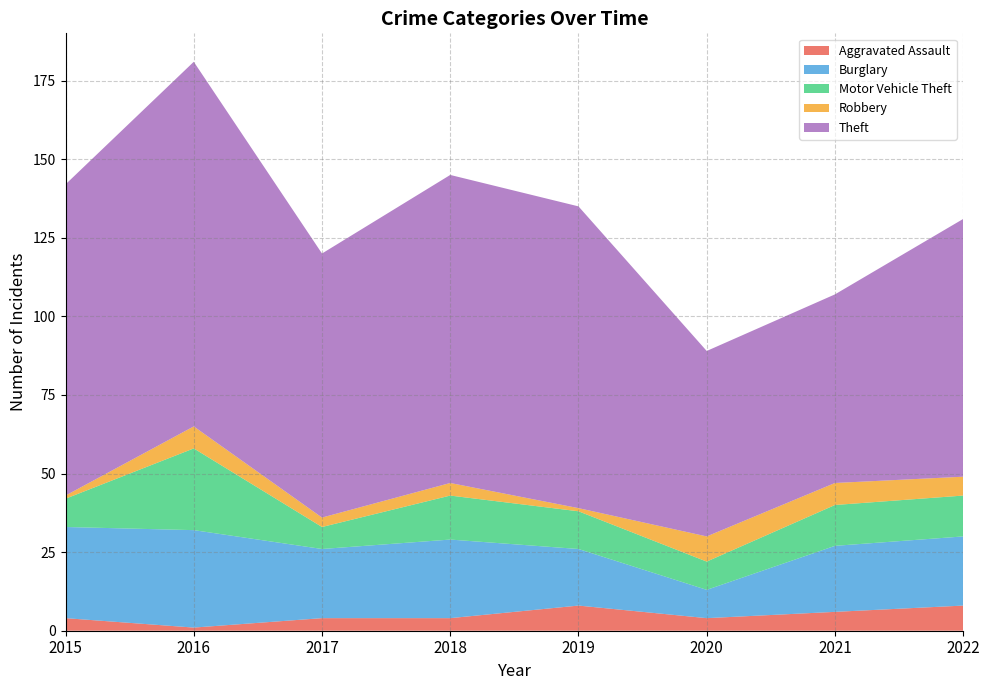

Reading right to left, list all the values displayed in this chart.

Aggravated Assault: 2022=8	2021=6	2020=4	2019=8	2018=4	2017=4	2016=1	2015=4
Burglary: 2022=22	2021=21	2020=9	2019=18	2018=25	2017=22	2016=31	2015=29
Motor Vehicle Theft: 2022=13	2021=13	2020=9	2019=12	2018=14	2017=7	2016=26	2015=9
Robbery: 2022=6	2021=7	2020=8	2019=1	2018=4	2017=3	2016=7	2015=1
Theft: 2022=82	2021=60	2020=59	2019=96	2018=98	2017=84	2016=116	2015=99